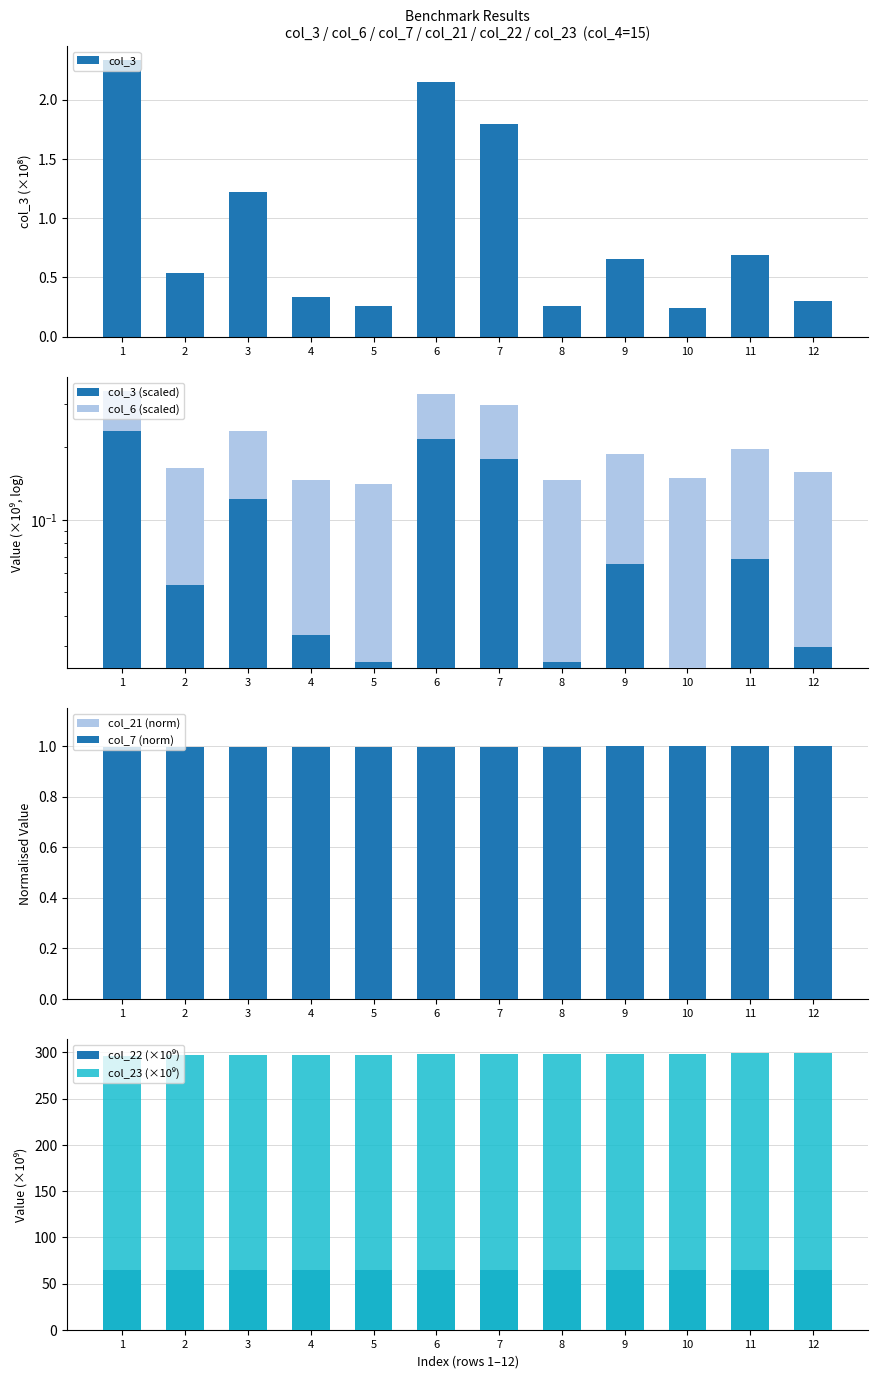

Rank the series at 1 from lowest to highest value.

col_6, col_3, col_21, col_7, col_22, col_23